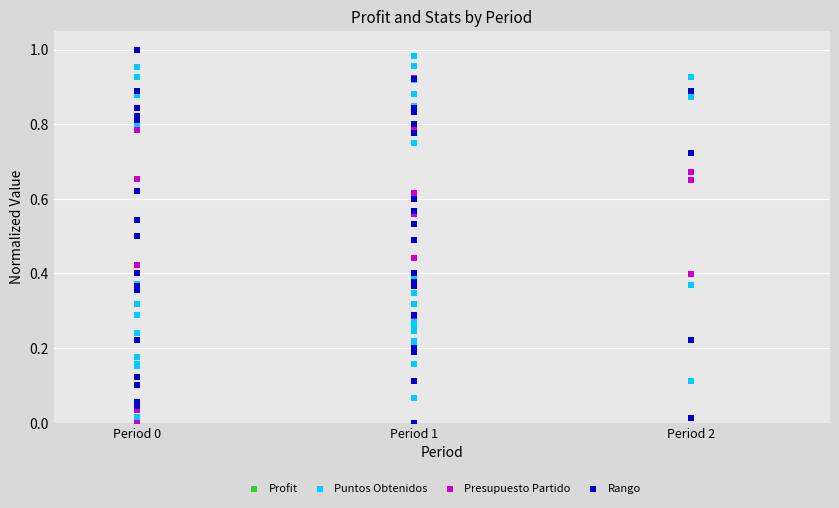

Which series has the largest Y range (max minus min)?

Profit